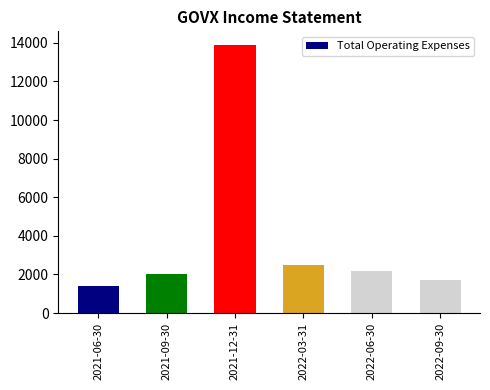

Approximately how many times larger is the value at 2021-09-30 compared to 2022-03-31?

0.8